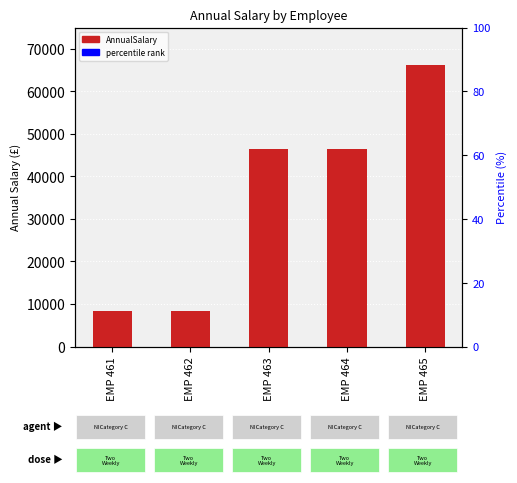

Which has a higher value, EMP 461 or EMP 464?

EMP 464